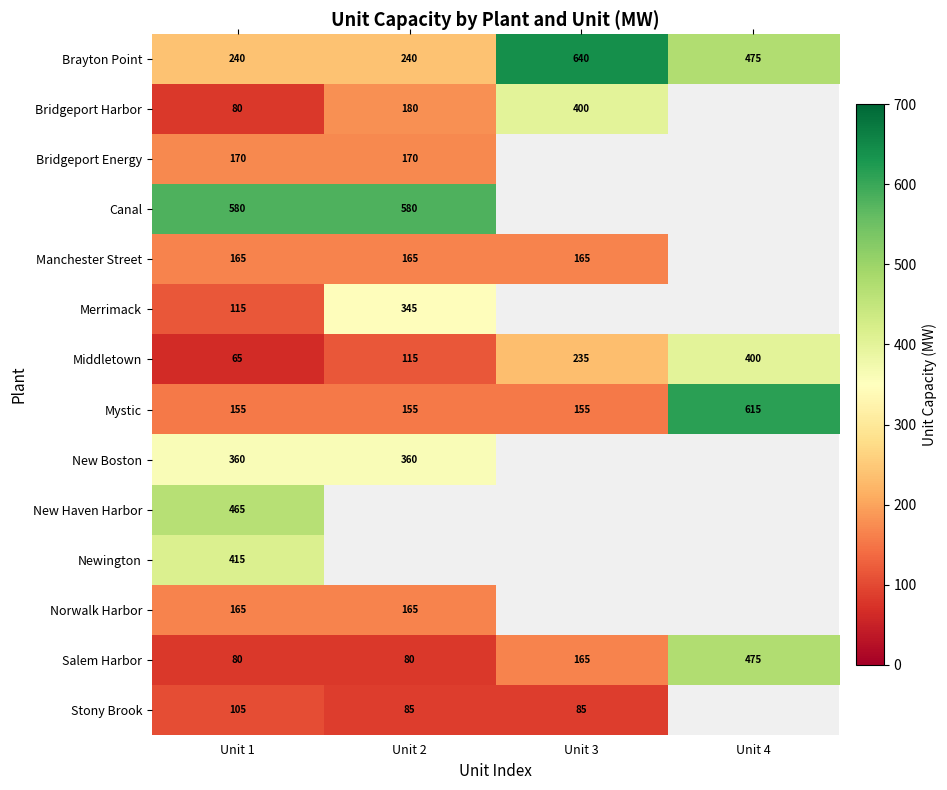

Is it true that Middletown equals 62 at Unit 3?

False